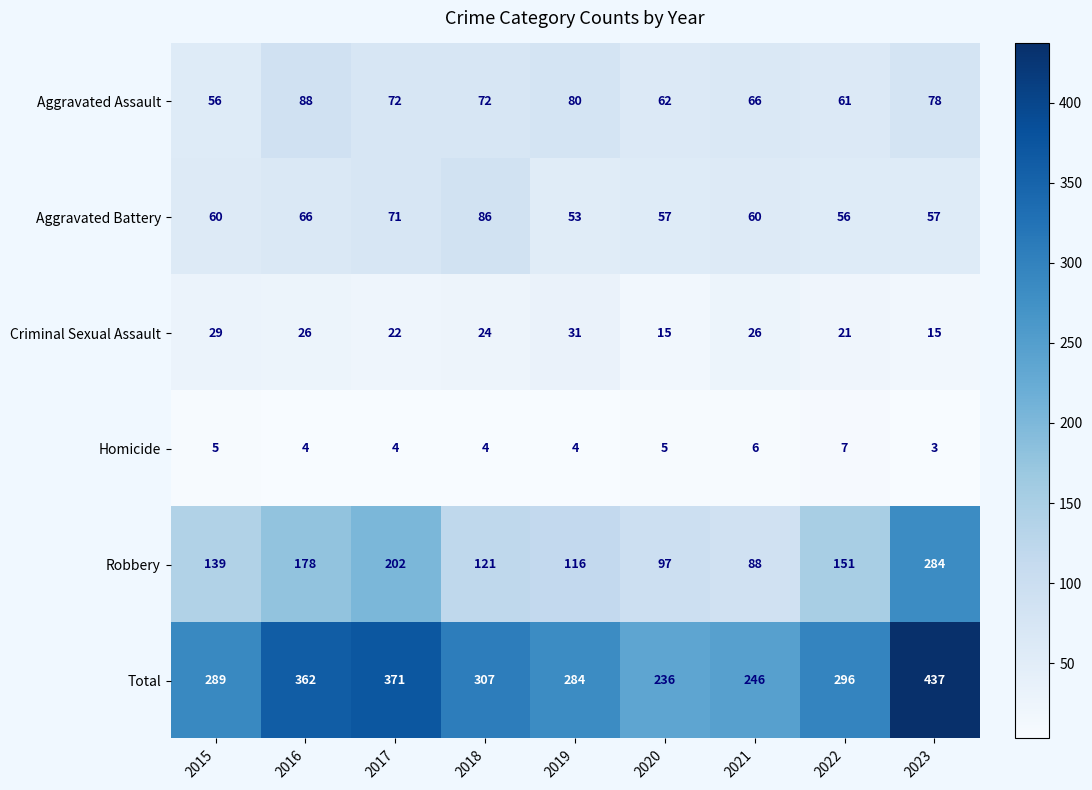

What is the maximum value for Aggravated Assault?

88